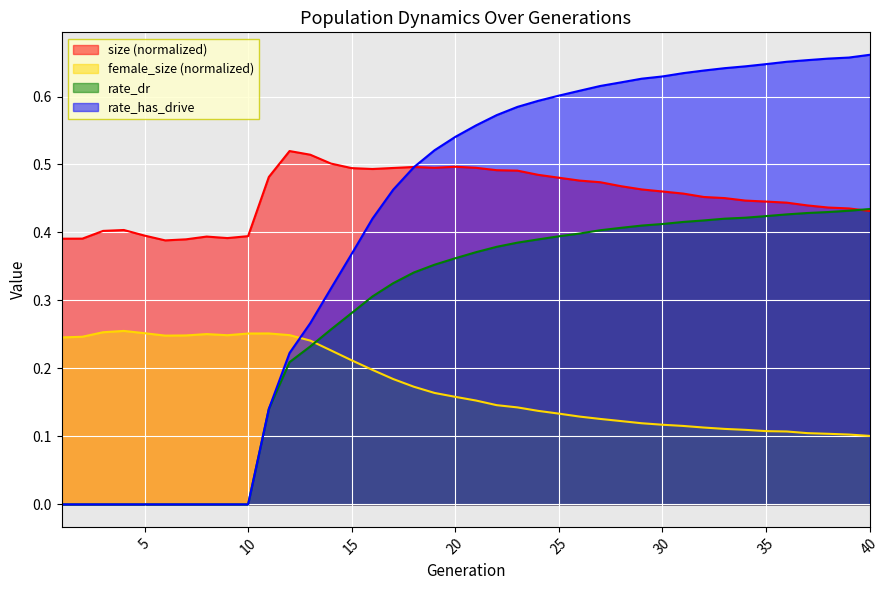

Rank the series by their average value, from highest to lowest.

size (normalized), rate_has_drive, rate_dr, female_size (normalized)